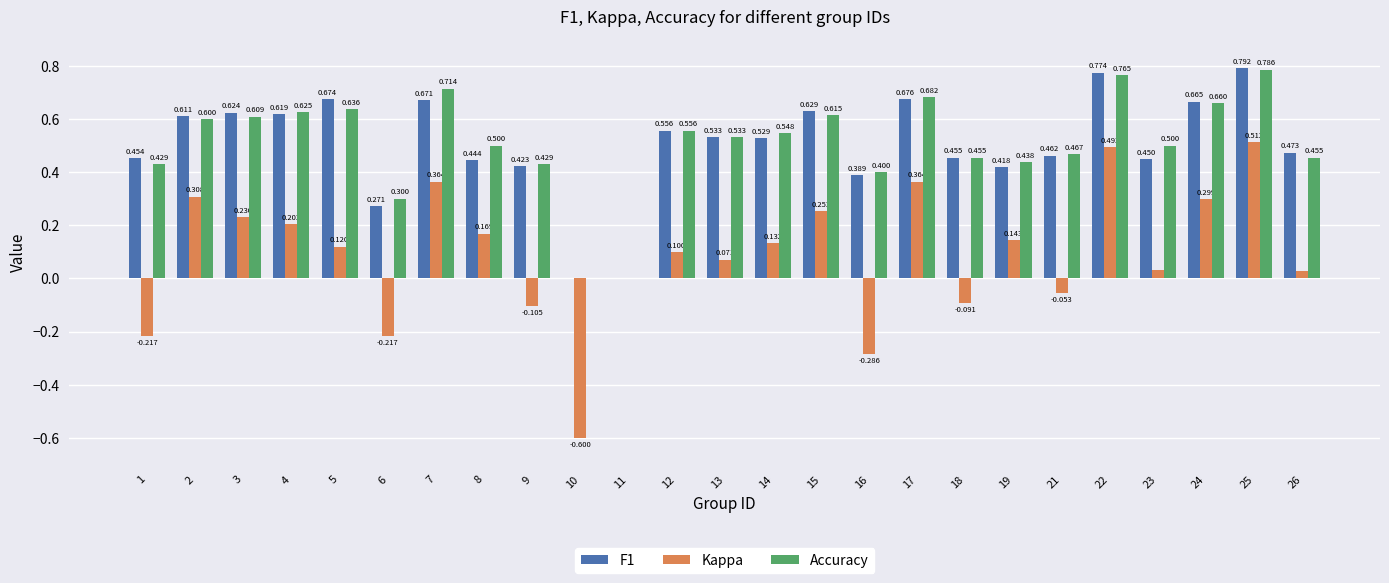

Which series changed the most between 1 and 9?

Kappa